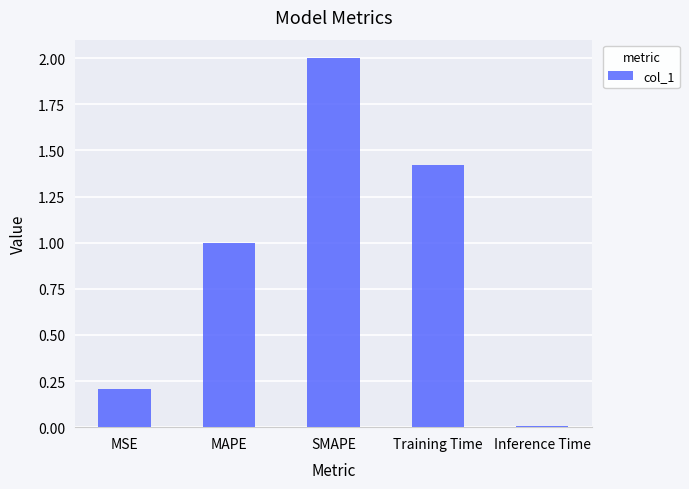

What is the label of the 3rd bar from the left?

SMAPE